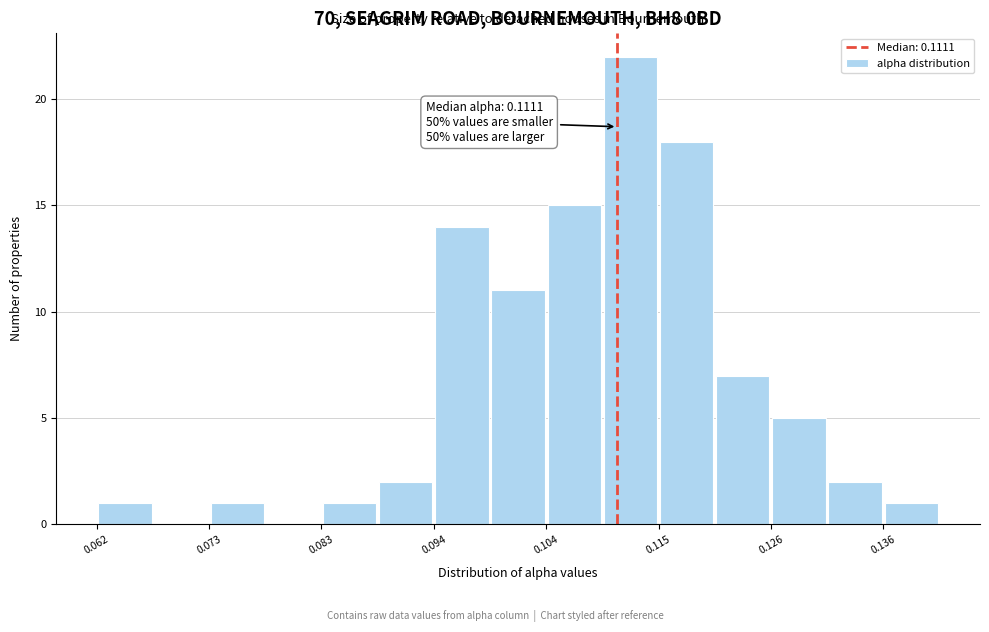

Read against the x-axis, roughly where is the centre of the tallest bar?

0.112